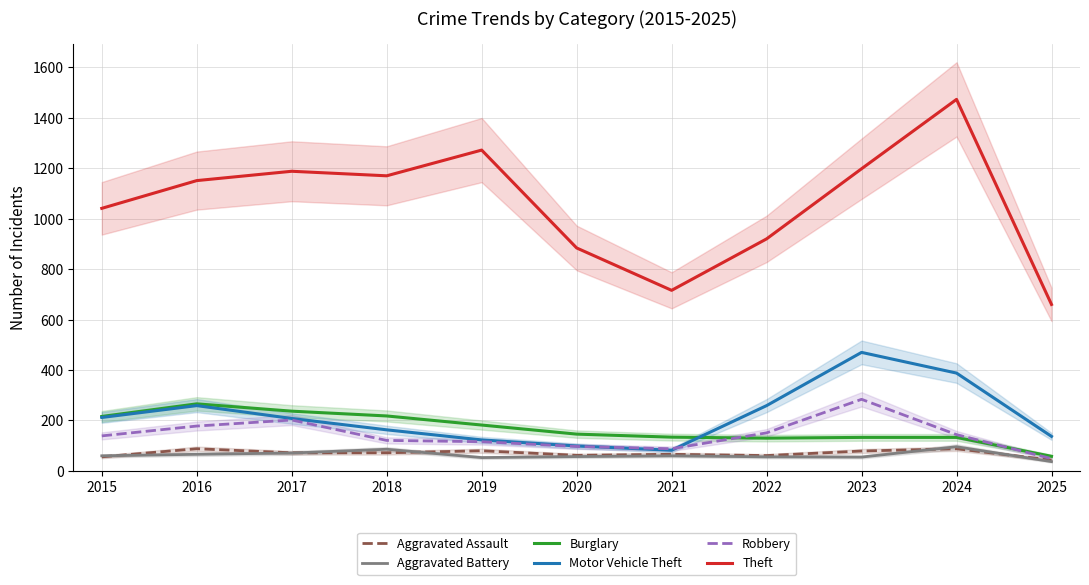

Which series has the widest spread of values?

Theft